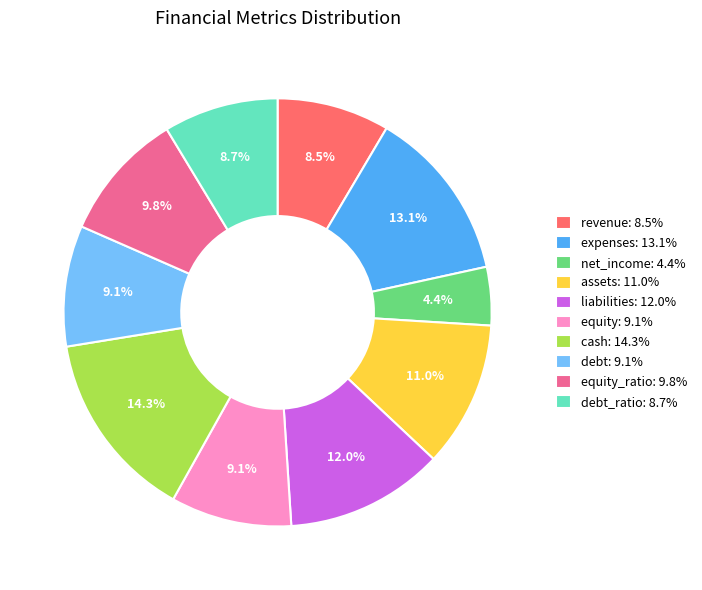

Between cash: 14.3% and net_income: 4.4%, which is larger?

cash: 14.3%